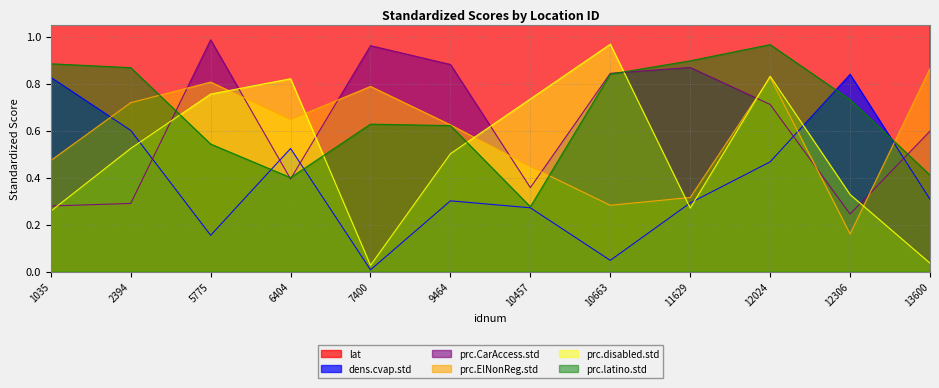

Where is dens.cvap.std nearest to the value 0?

7400